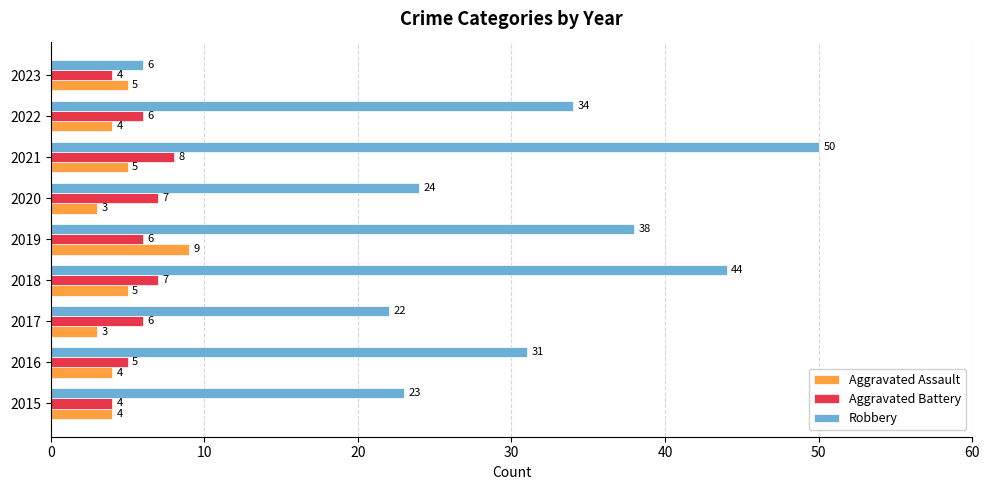

Which series has the largest total across all categories?

Robbery